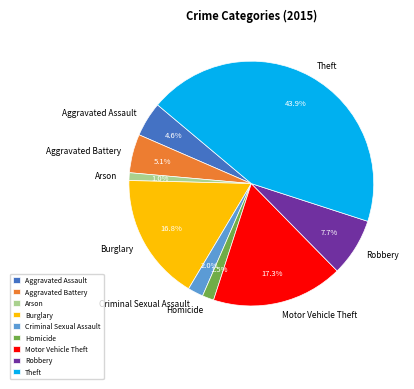

Which slice is the smallest?

Arson